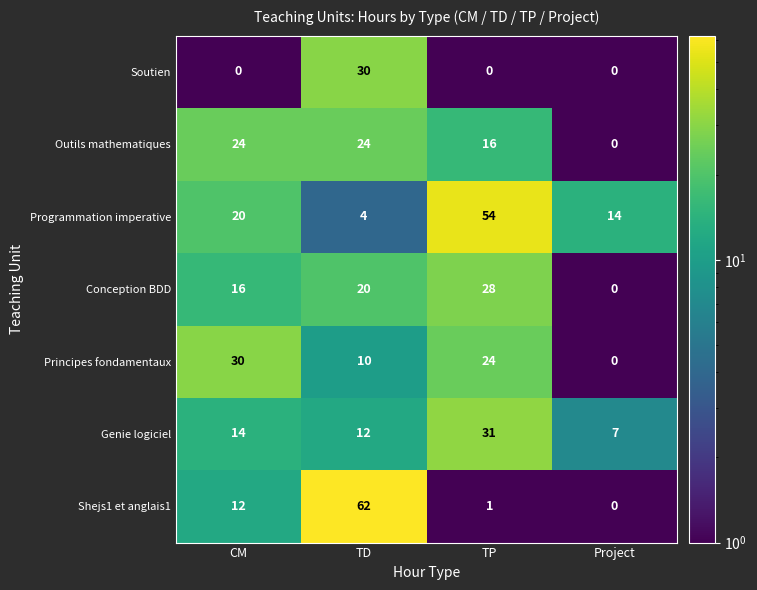

Which category has the highest value across all series?

TD